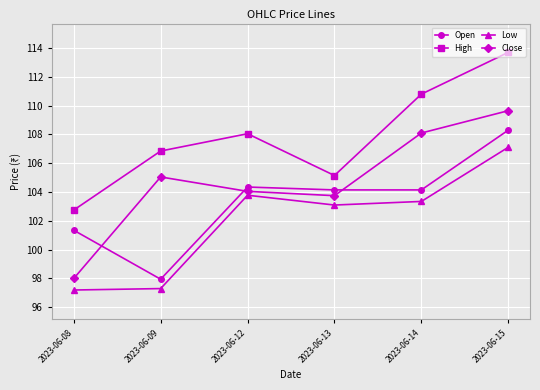

Where does the Low series first go above 103?

2023-06-12